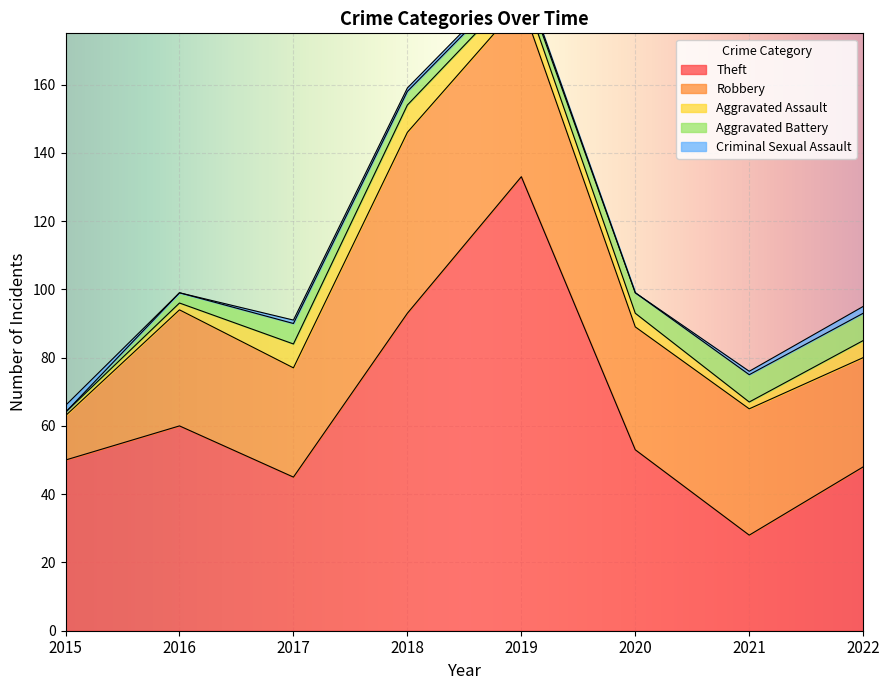

What is the approximate value of Aggravated Battery at 2020?

6